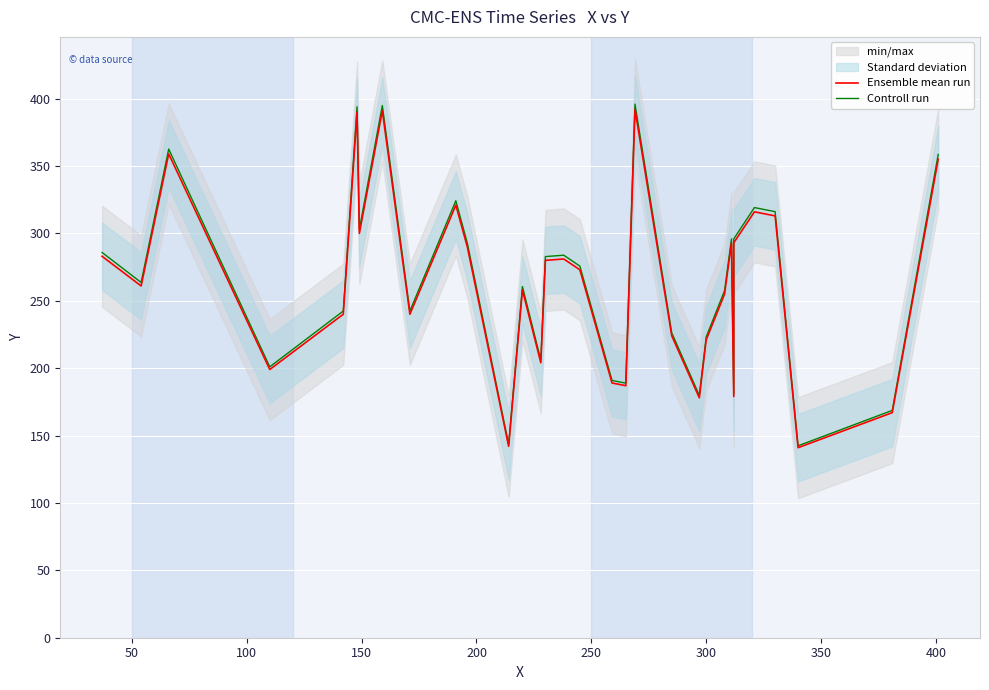

What is the sum of all Ensemble mean run values?

8415.0